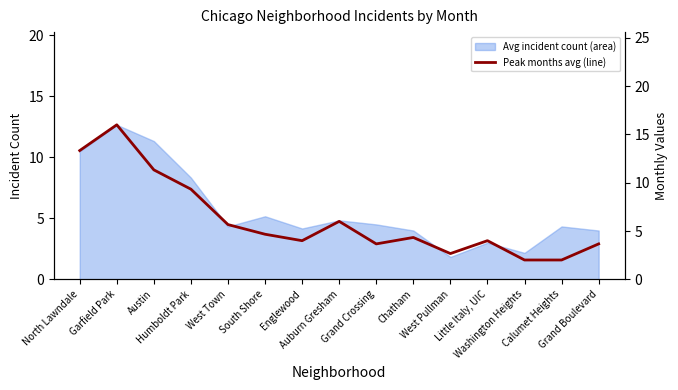

What is the average value?

6.2